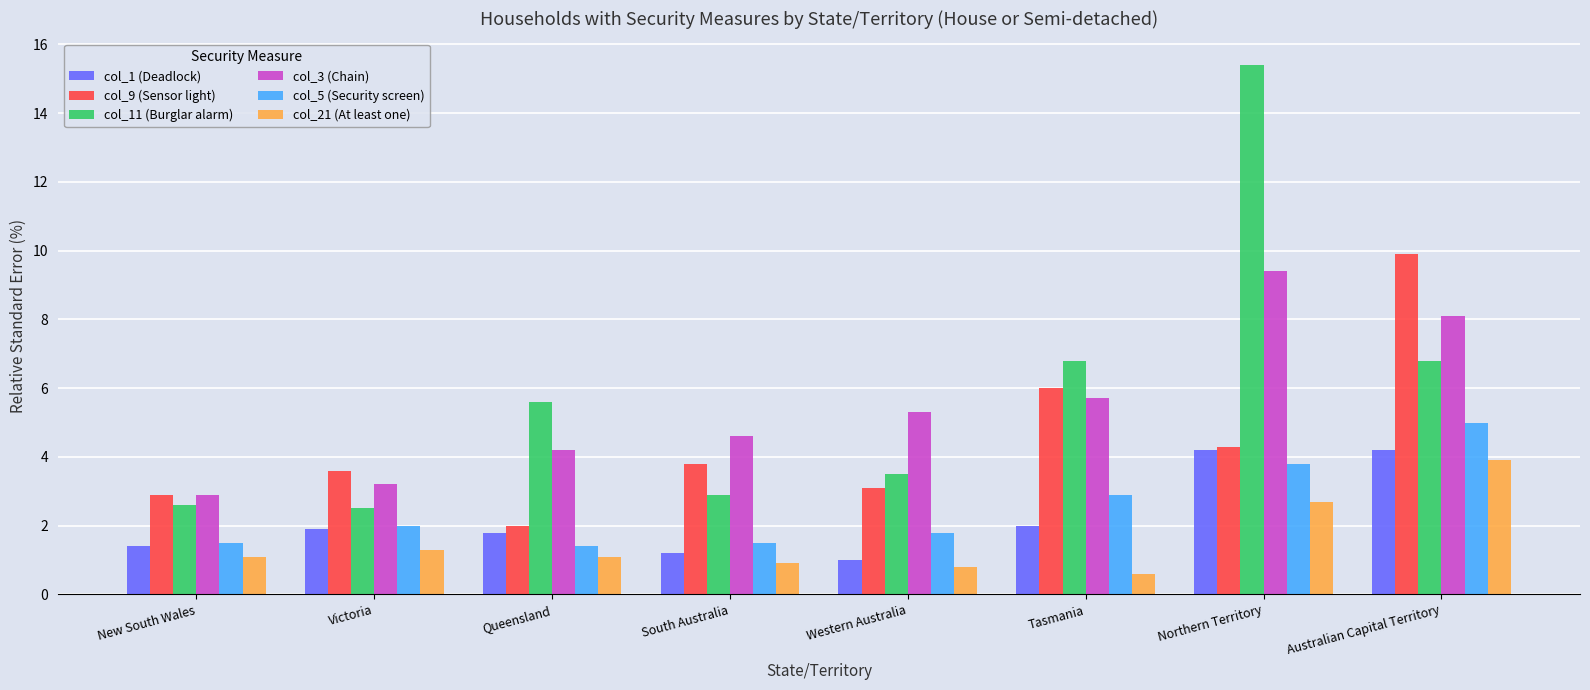

At which label does col_9 (Sensor light) reach its minimum?

Queensland